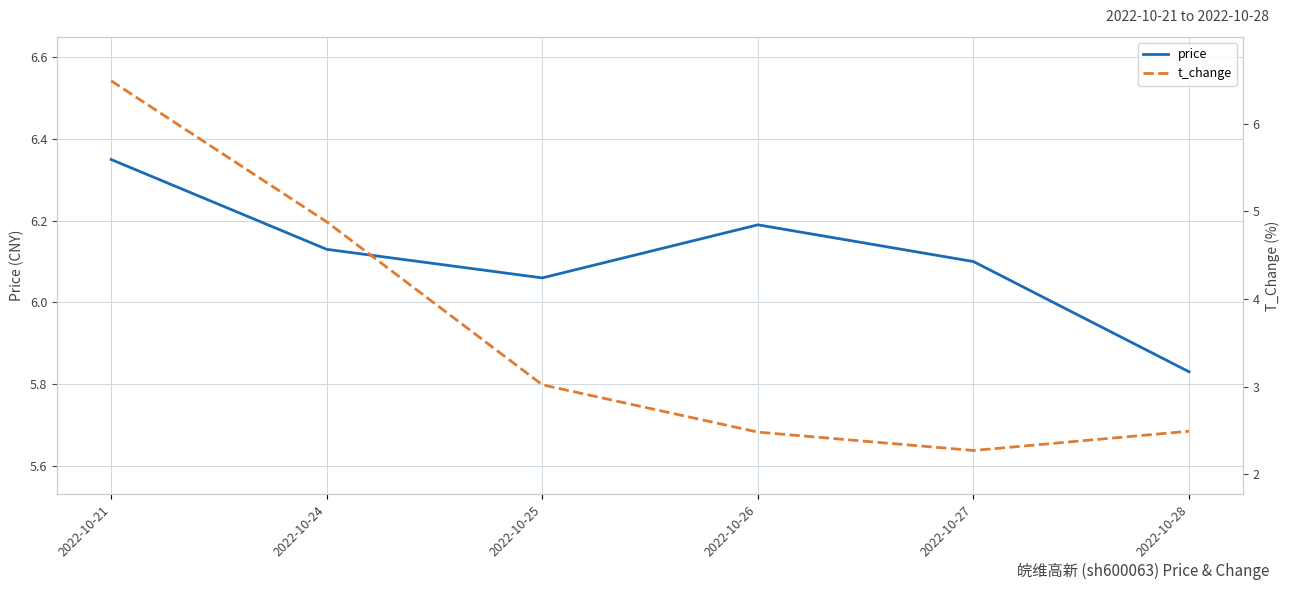

At which category is the sum across all series the highest?

2022-10-21